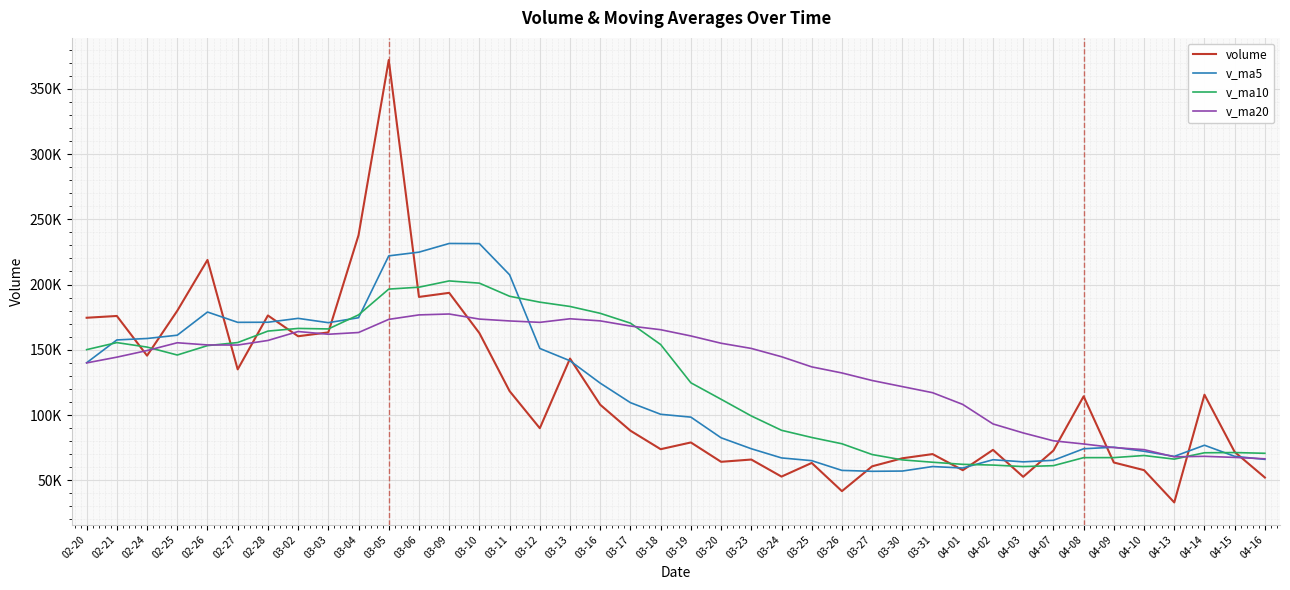

What are all the series names shown in the legend?

volume, v_ma5, v_ma10, v_ma20